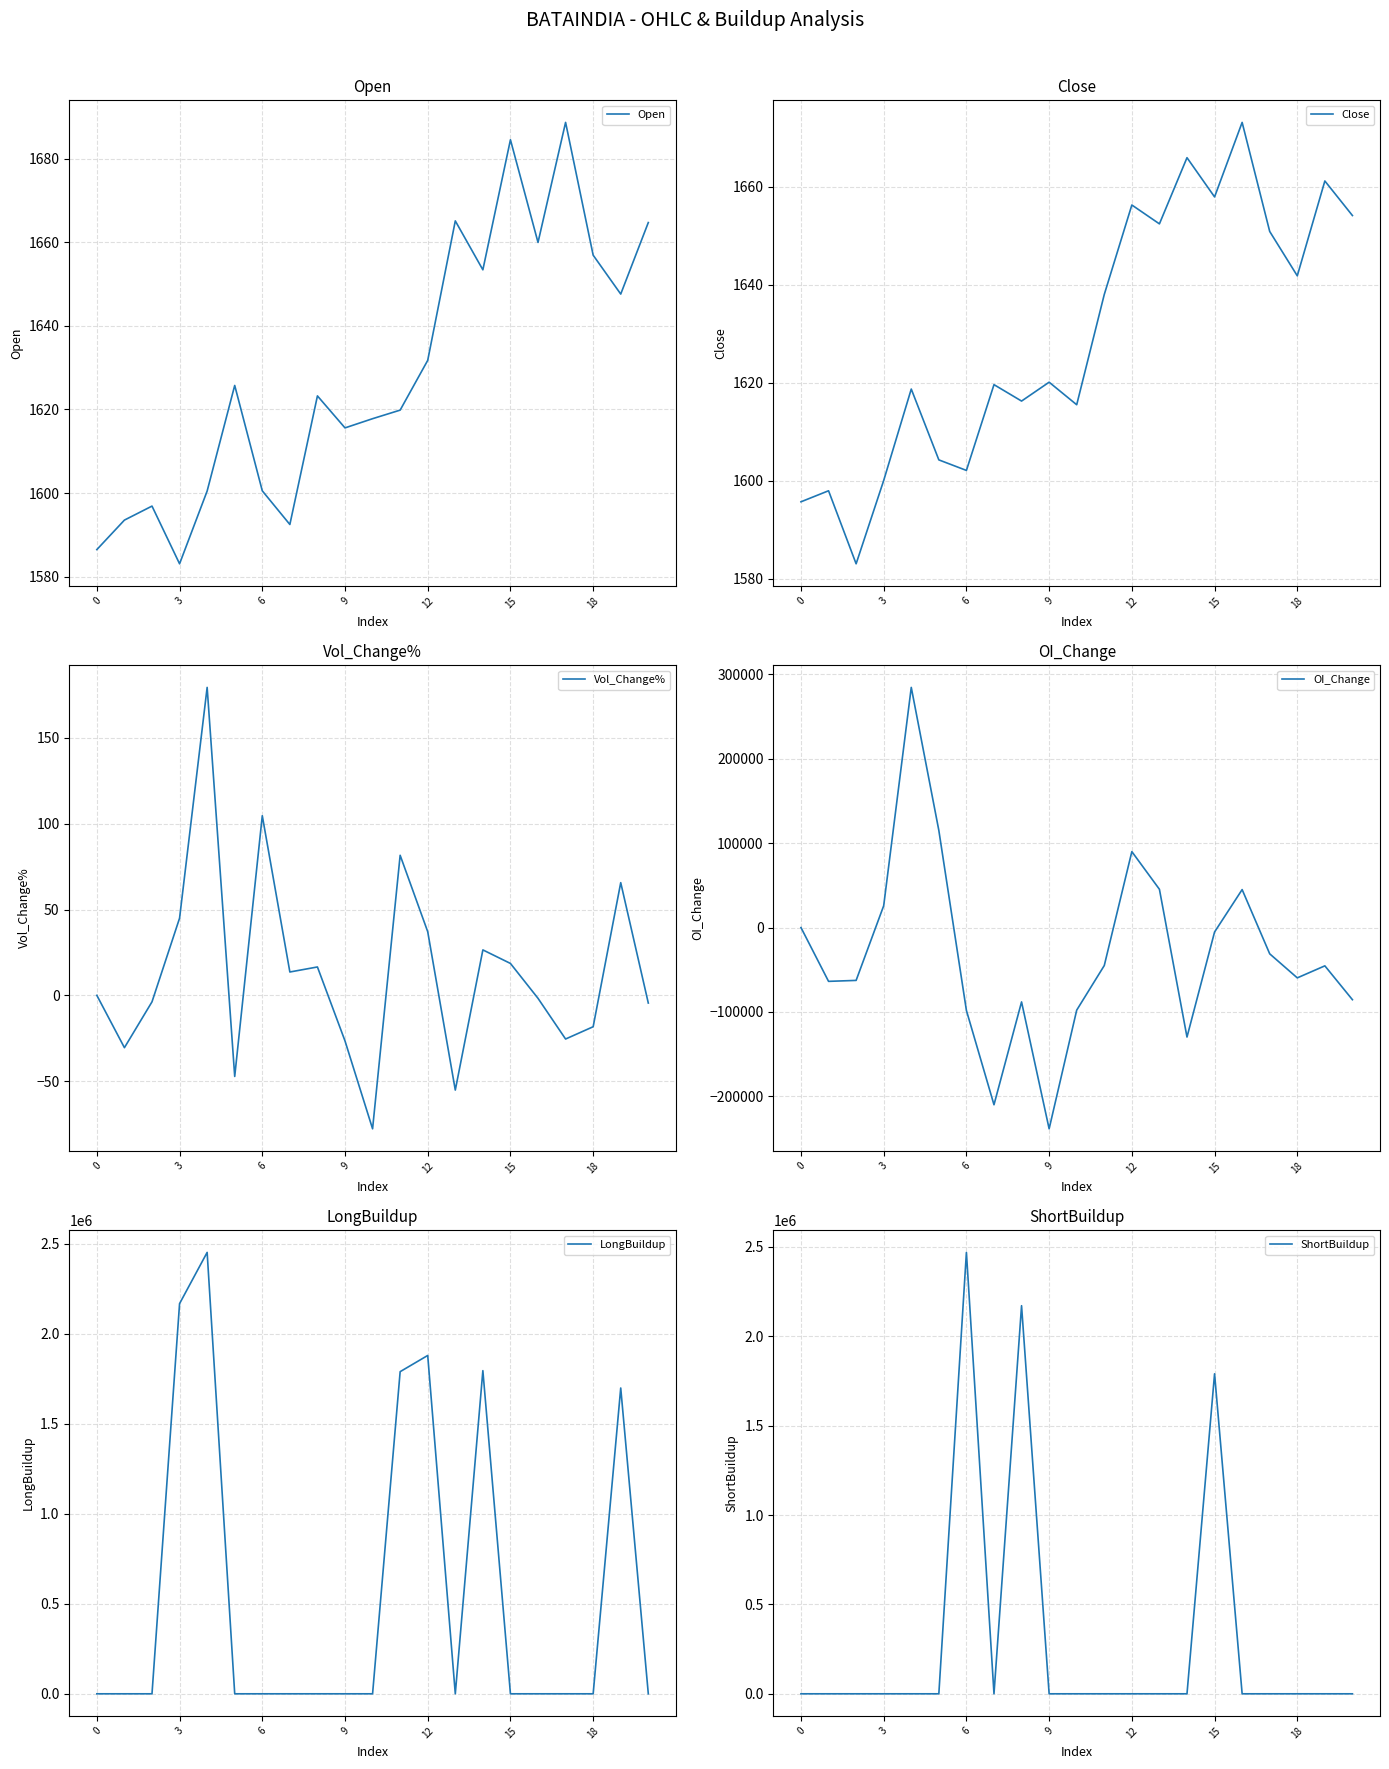

How many values in the OI_Change series are below -45375?

10